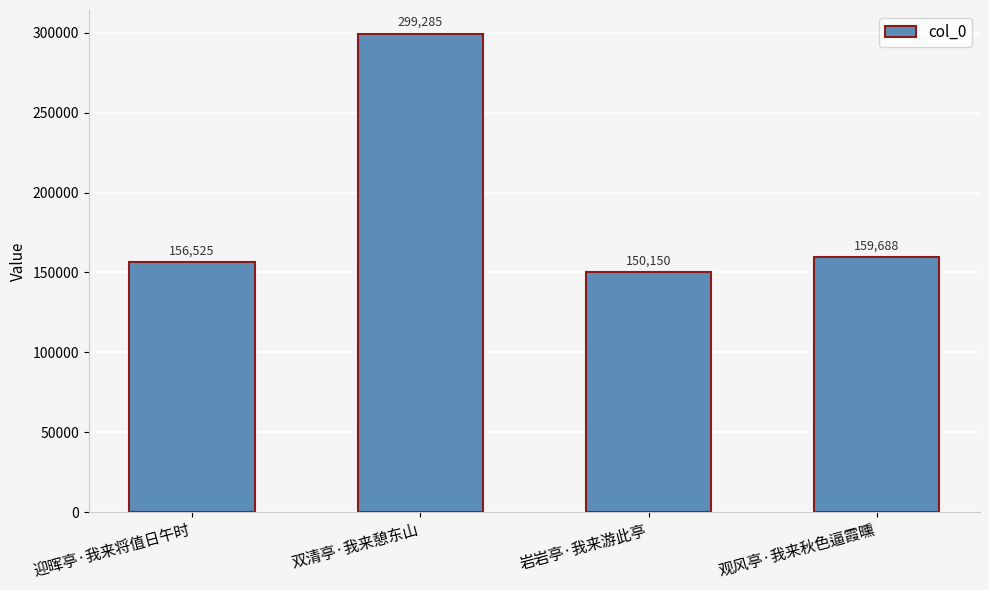

Between 观风亭·我来秋色逼霞曛 and 岩岩亭·我来游此亭, which is larger?

观风亭·我来秋色逼霞曛